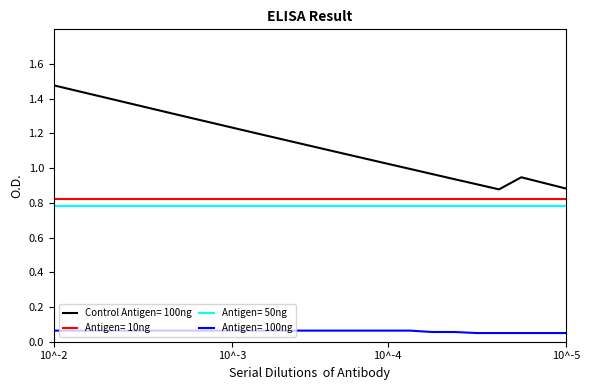

Which series has the largest range (max minus min)?

Control Antigen= 100ng